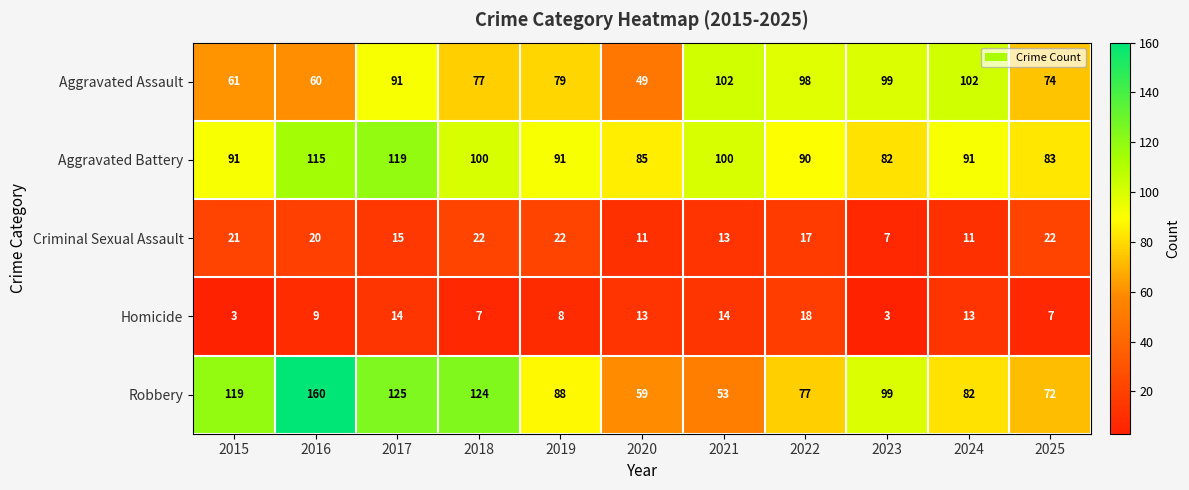

List the series in order of their peak value, lowest first.

Homicide, Criminal Sexual Assault, Aggravated Assault, Aggravated Battery, Robbery